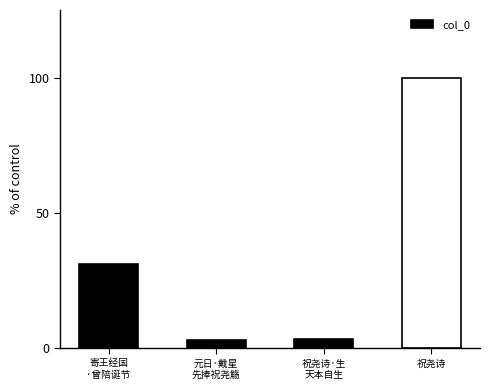

Between 祝尧诗·生
天本自生 and 祝尧诗, which is larger?

祝尧诗